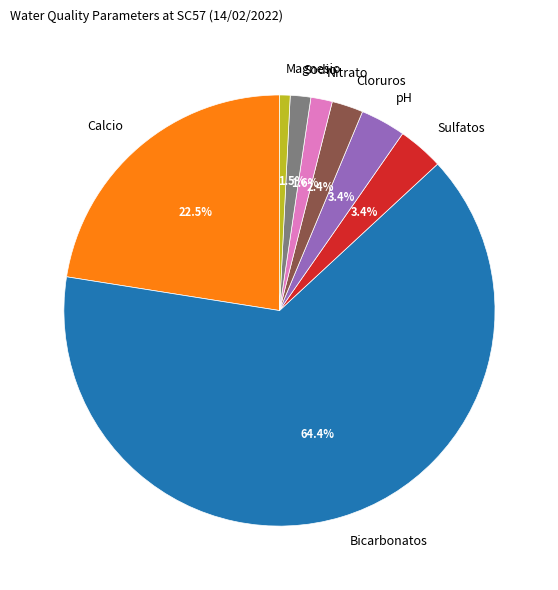

Do Calcio and pH together represent more than half of the pie?

No